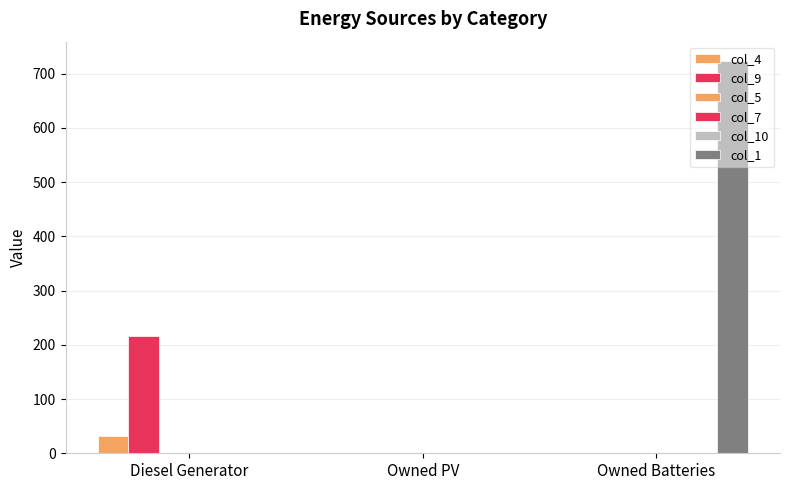

Where is col_9 nearest to the value 108?

Owned PV